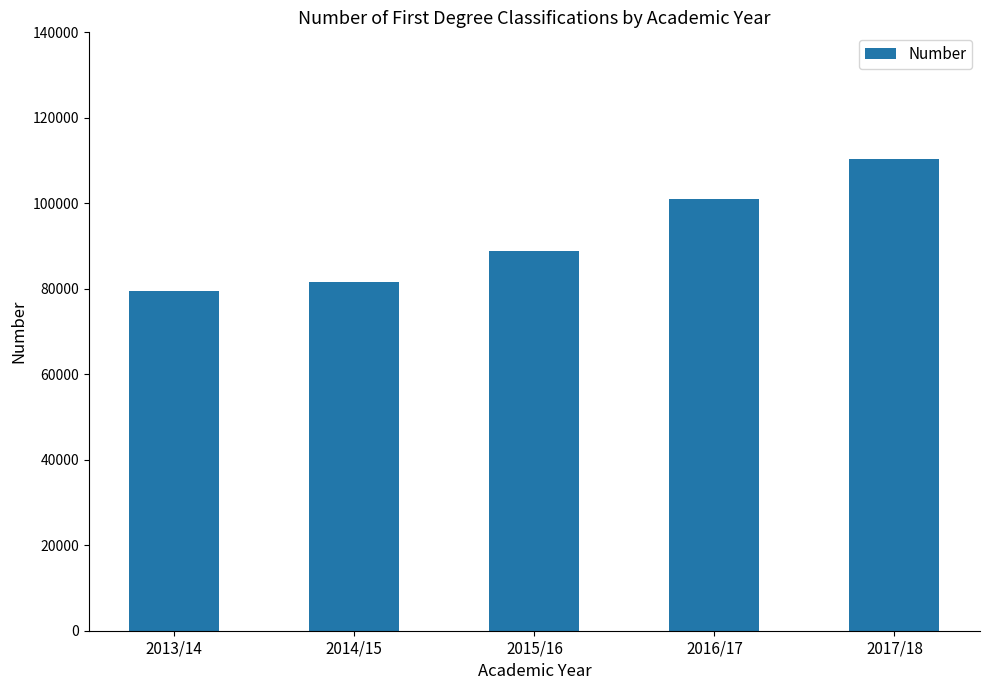

How many bars are there in total?

5